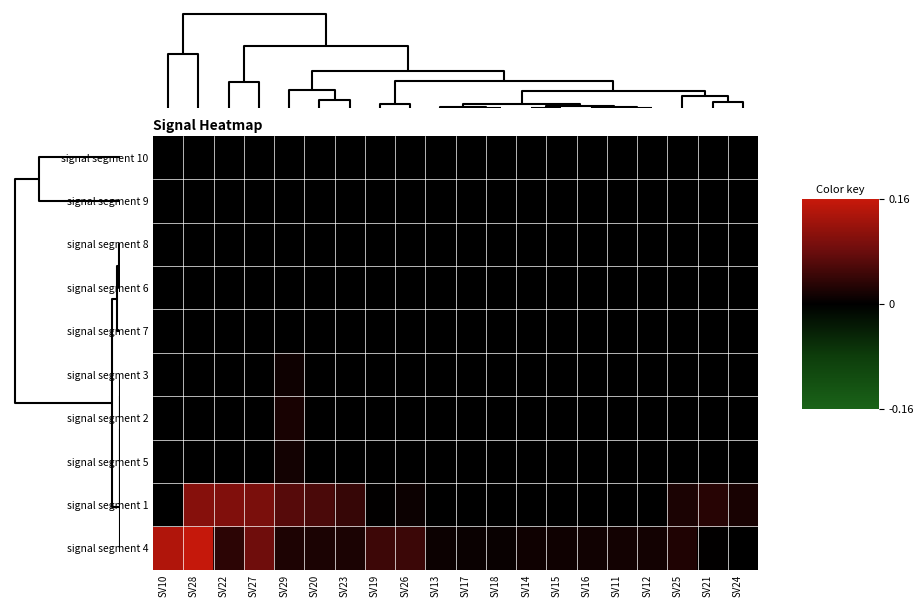

At how many categories does at least one series exceed 0?

20